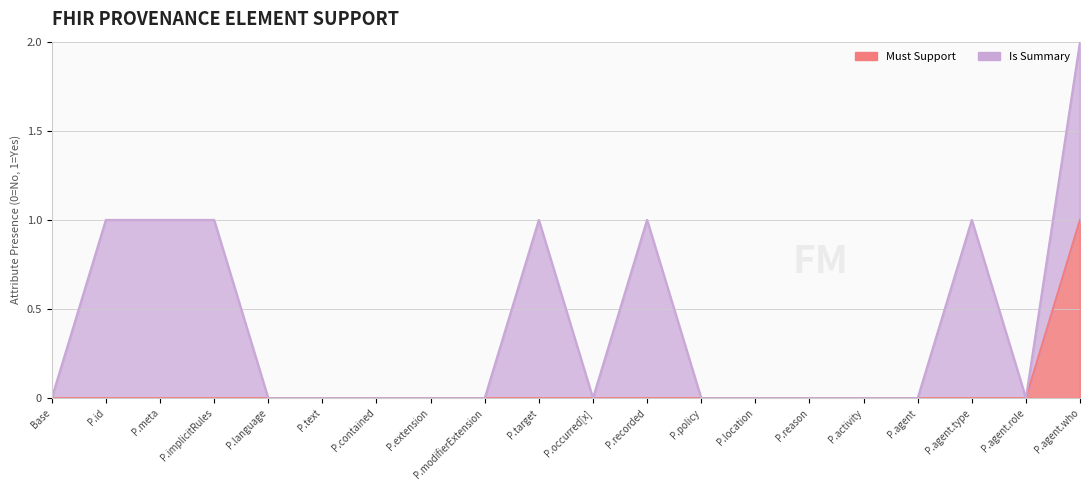

Count the number of values greater than 0.

1